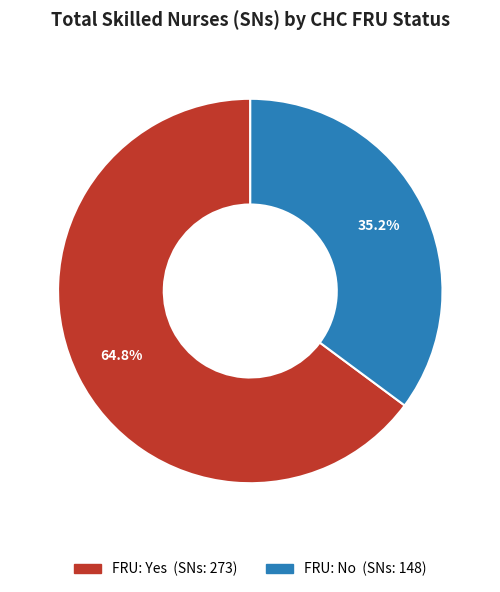

Is there a majority slice in this chart?

Yes